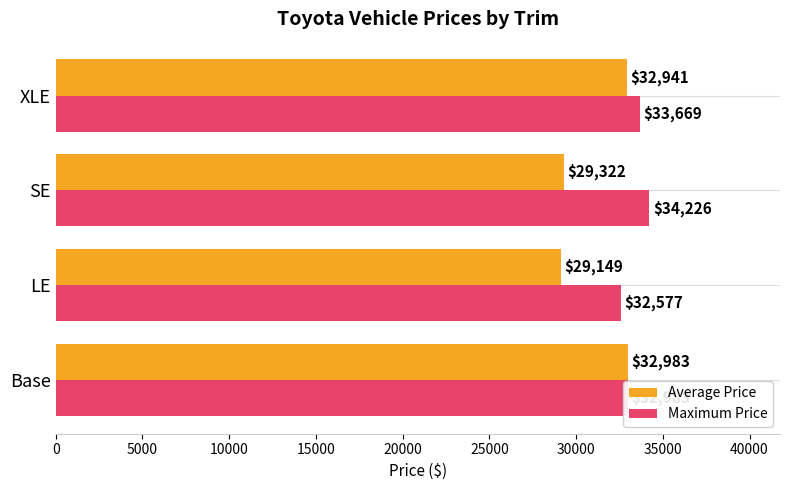

Is it true that Average Price equals 15499.6 at LE?

False